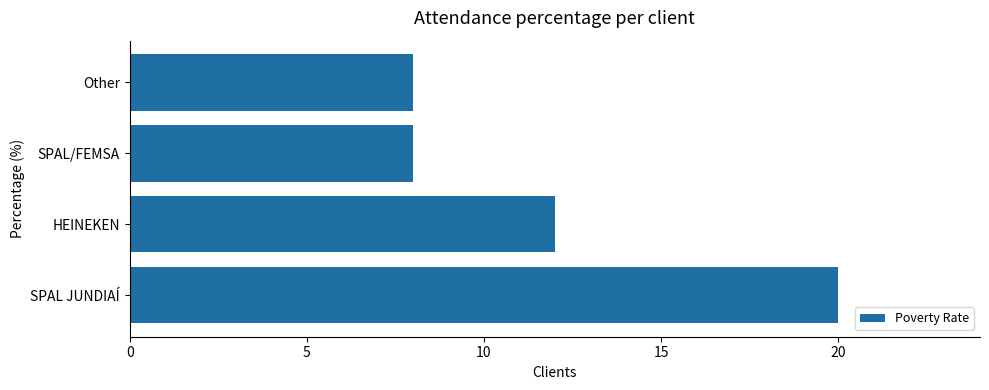

What is the sum of all values?

48